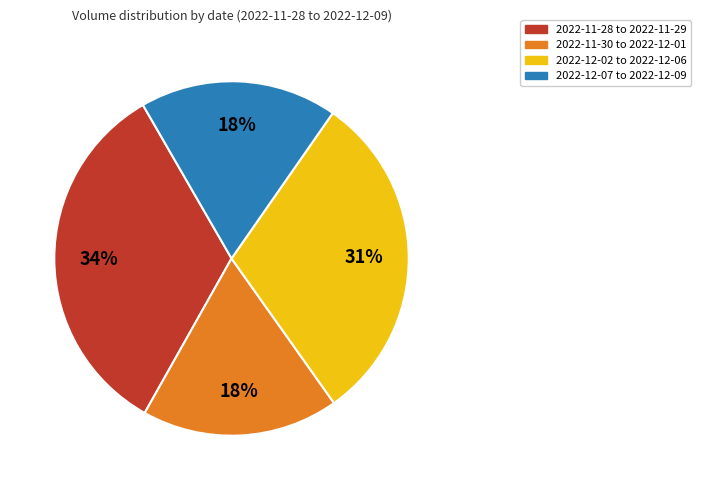

To the nearest percent, what portion does 2022-12-02 to 2022-12-06 represent?

31%